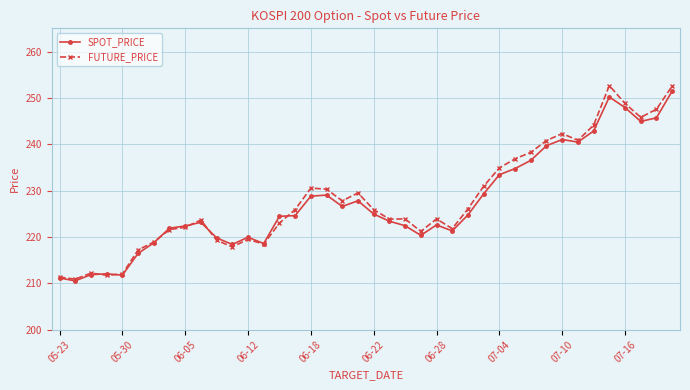

Which series has the widest spread of values?

FUTURE_PRICE